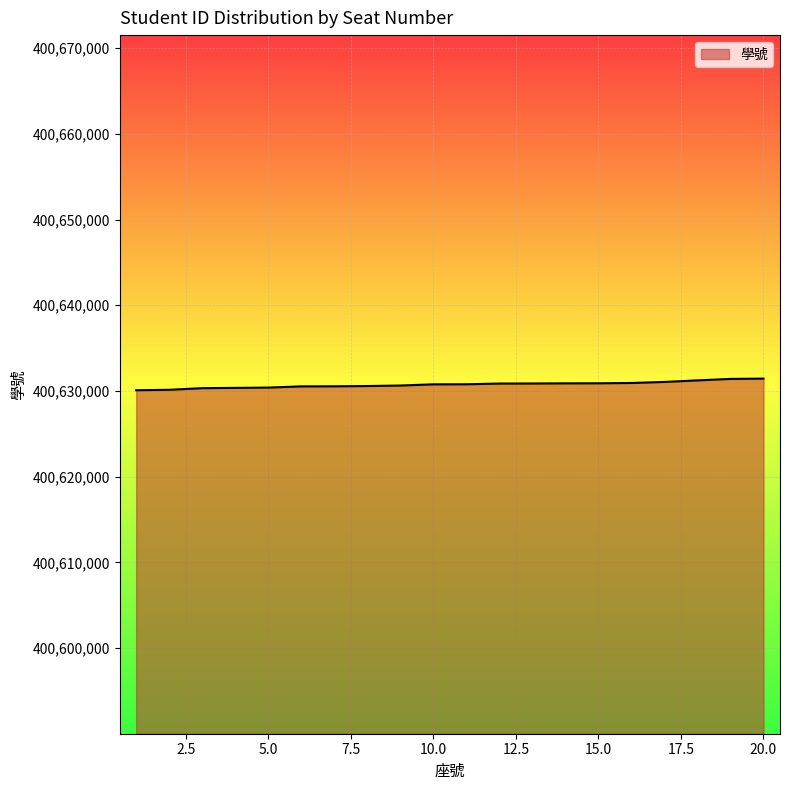

What is the greatest value displayed?

400631445